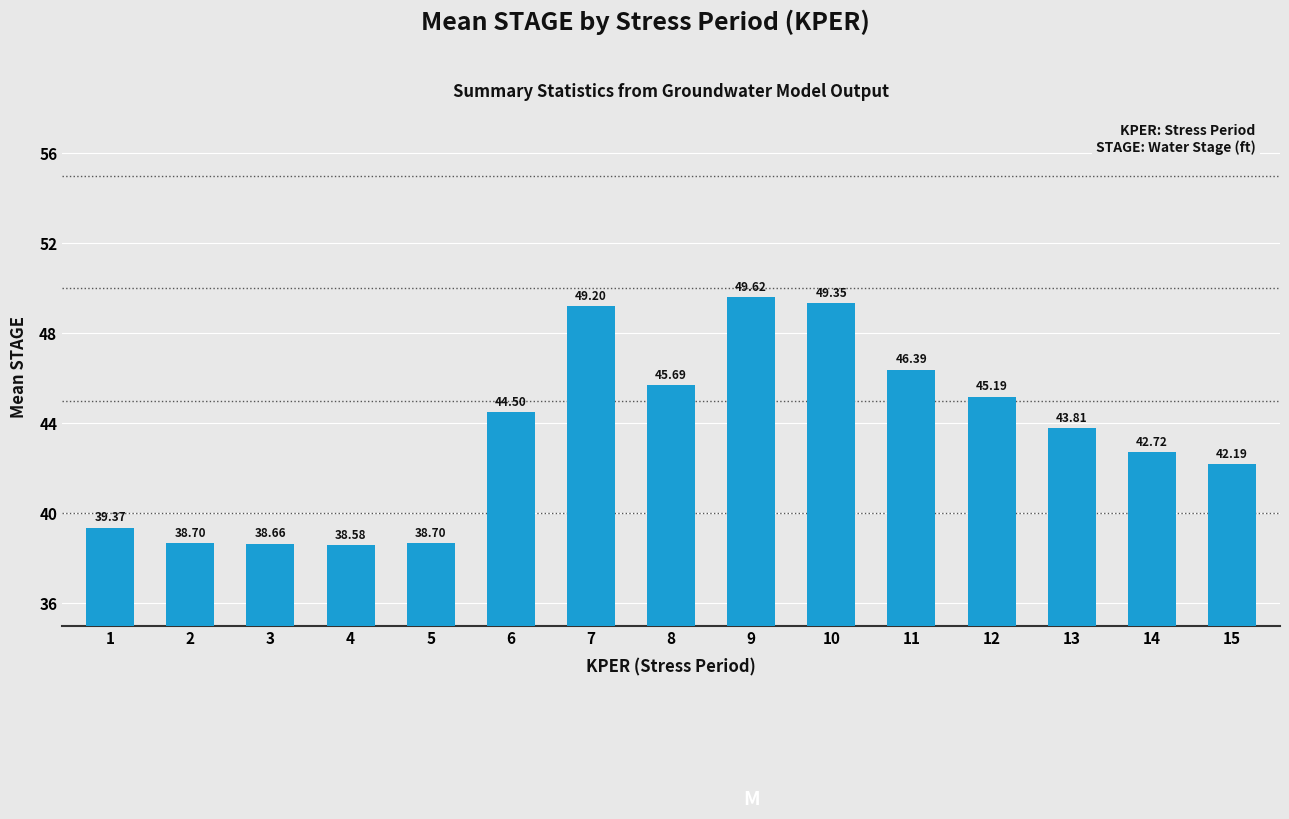

What is the value of the 3rd bar from the left?

38.7